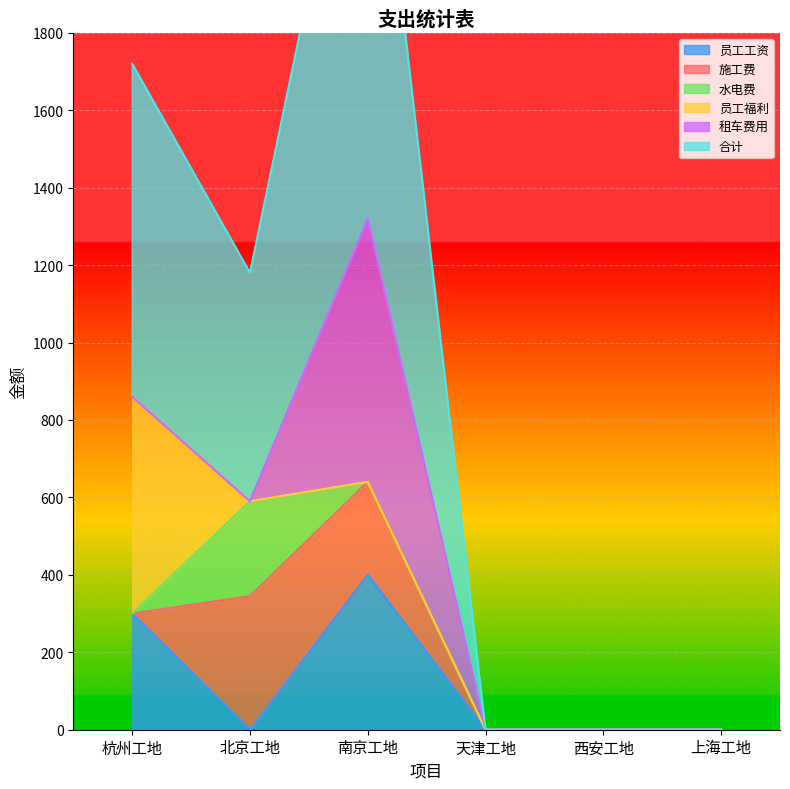

Reading left to right, extract all data points from this chart.

员工工资: 杭州工地=300	北京工地=0	南京工地=400	天津工地=0	西安工地=0	上海工地=0
施工费: 杭州工地=0	北京工地=345	南京工地=240	天津工地=0	西安工地=0	上海工地=0
水电费: 杭州工地=0	北京工地=245	南京工地=0	天津工地=0	西安工地=0	上海工地=0
员工福利: 杭州工地=560	北京工地=0	南京工地=0	天津工地=0	西安工地=0	上海工地=0
租车费用: 杭州工地=0	北京工地=0	南京工地=680	天津工地=0	西安工地=0	上海工地=0
合计: 杭州工地=860	北京工地=590	南京工地=1320	天津工地=0	西安工地=0	上海工地=0